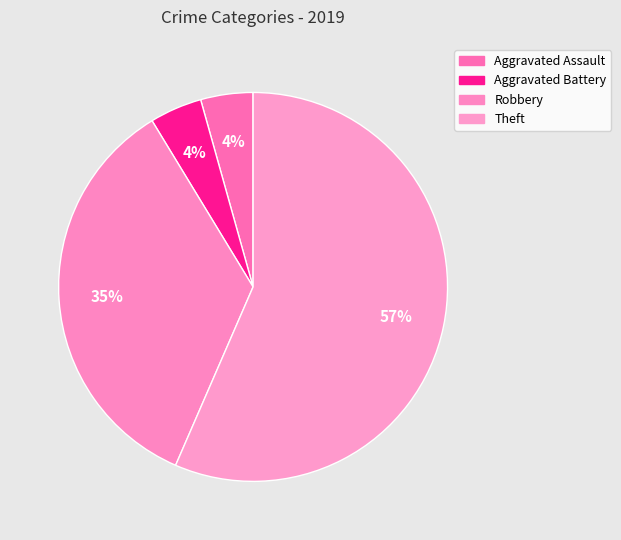

Which slice represents more than half of the pie?

Theft